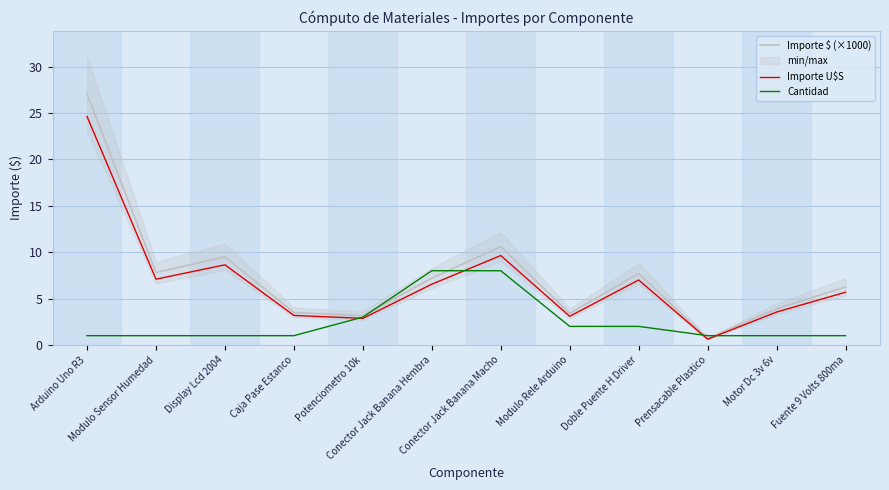

What is the difference between the maximum and minimum values in the Cantidad series?

7.0